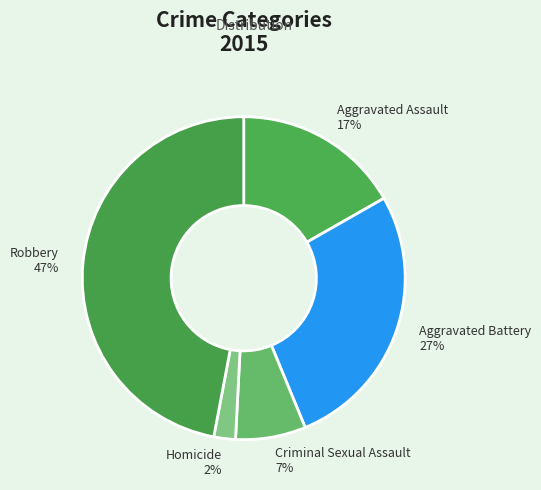

Is it true that Robbery is 47% of the pie?

True